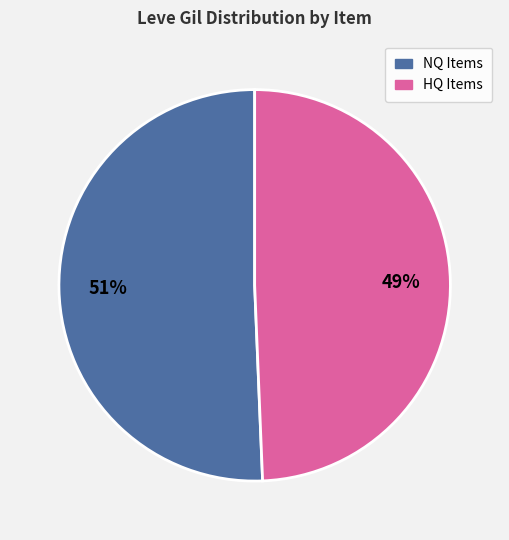

Is there a majority slice in this chart?

Yes